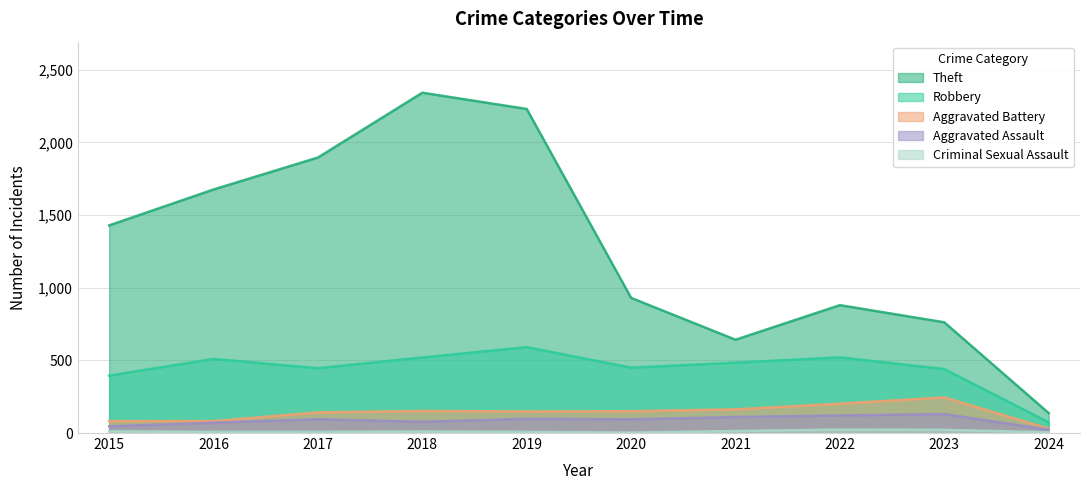

Which series changed the most between 2019 and 2024?

Theft